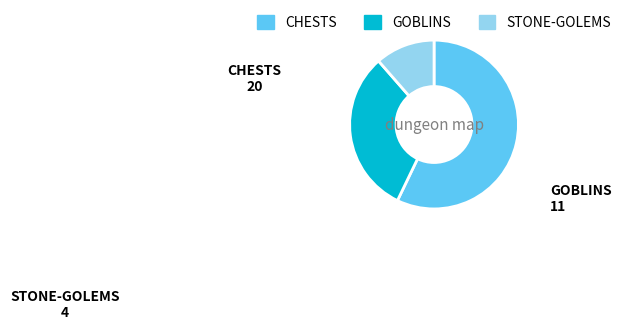

Do CHESTS and STONE-GOLEMS together represent more than half of the pie?

Yes